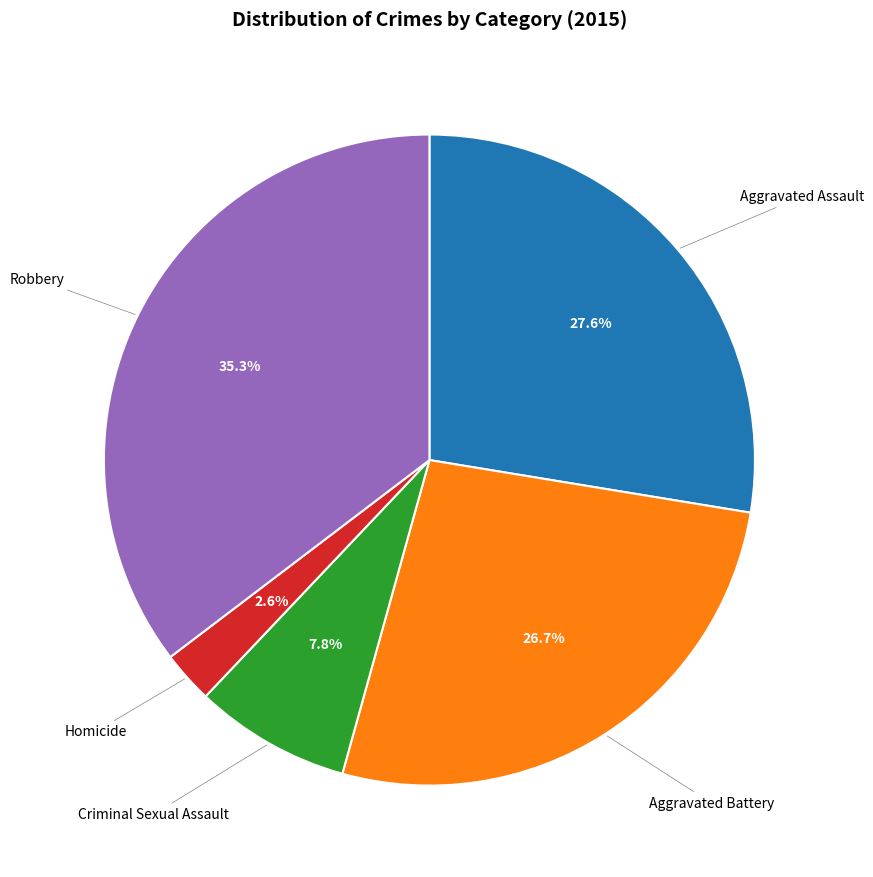

Is there a majority slice in this chart?

No